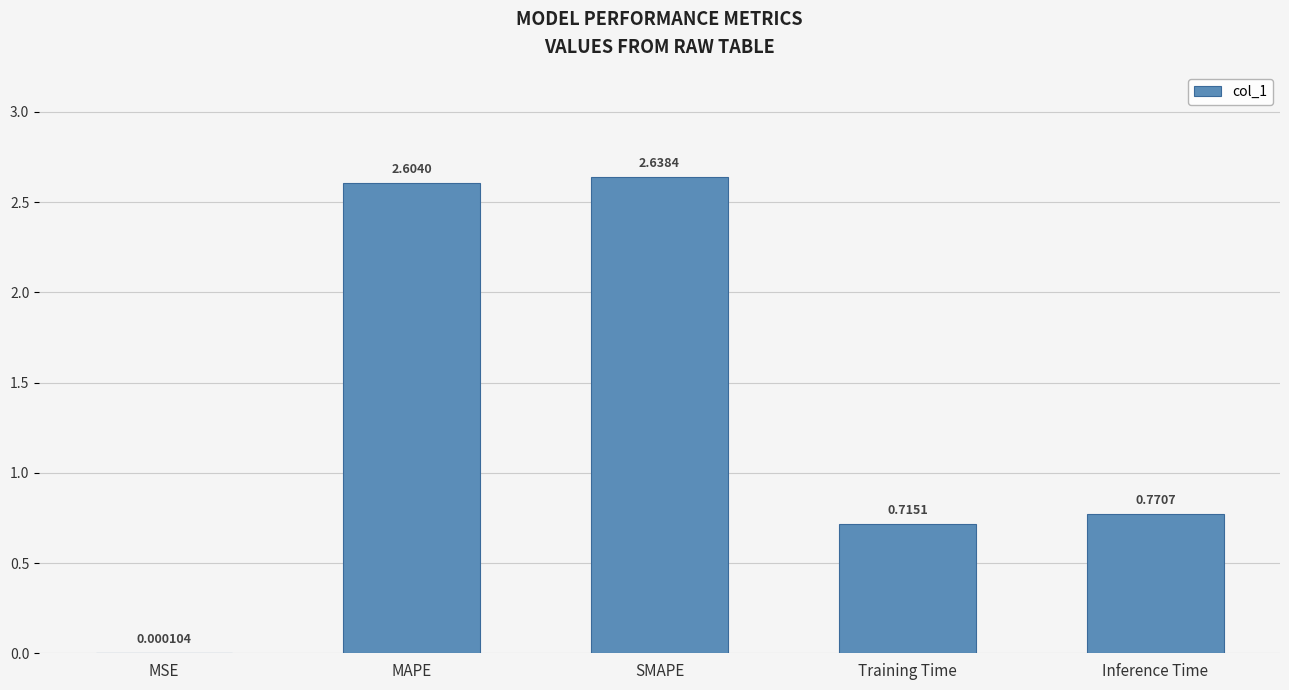

Is it true that the value at SMAPE is 2.6?

True